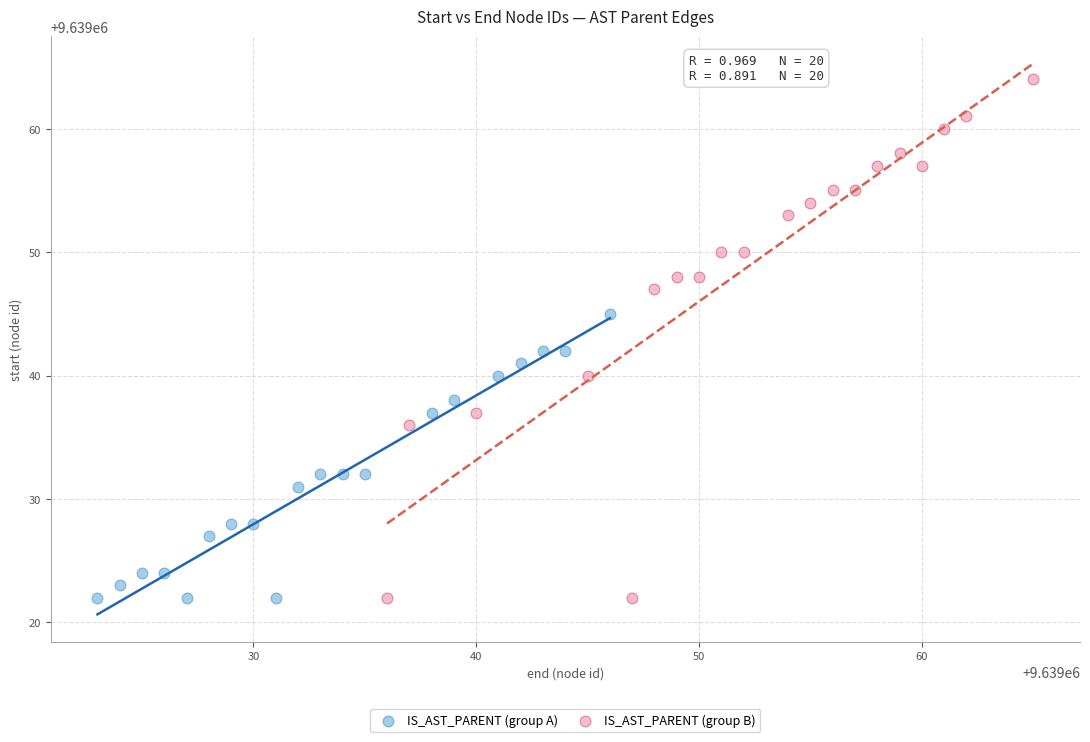

Which series has the widest spread of Y values?

IS_AST_PARENT (group B)